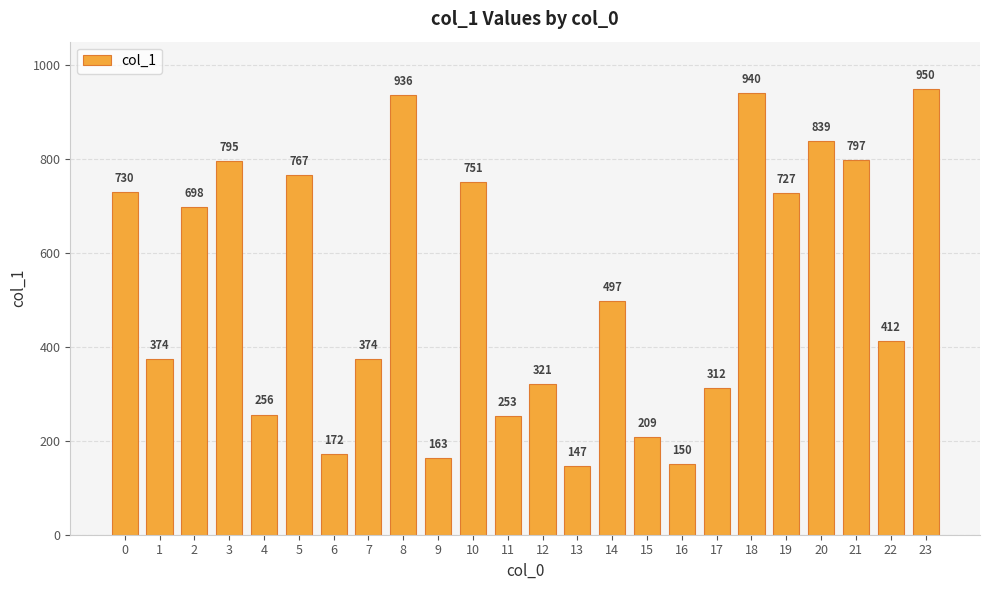

Count the number of categories in the chart.

24